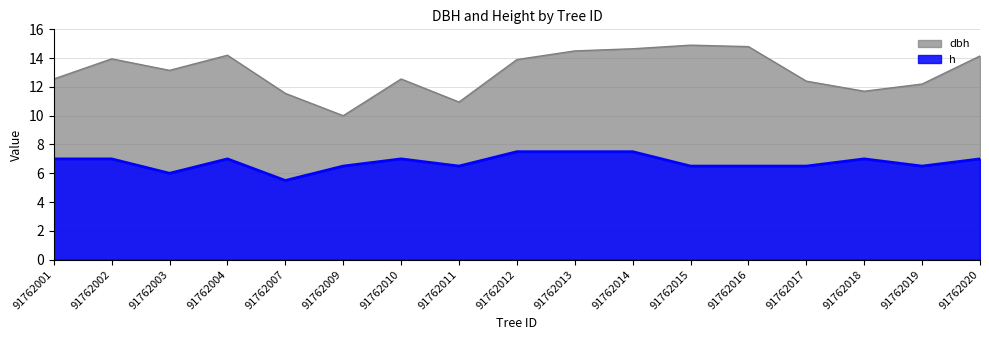

Reading left to right, transcribe all the data shown in this chart.

dbh: 12.6	13.9	13.2	14.2	11.6	10.0	12.6	10.9	13.9	14.5	14.7	14.9	14.8	12.4	11.7	12.2	14.2
h: 7.0	7.0	6.0	7.0	5.5	6.5	7.0	6.5	7.5	7.5	7.5	6.5	6.5	6.5	7.0	6.5	7.0